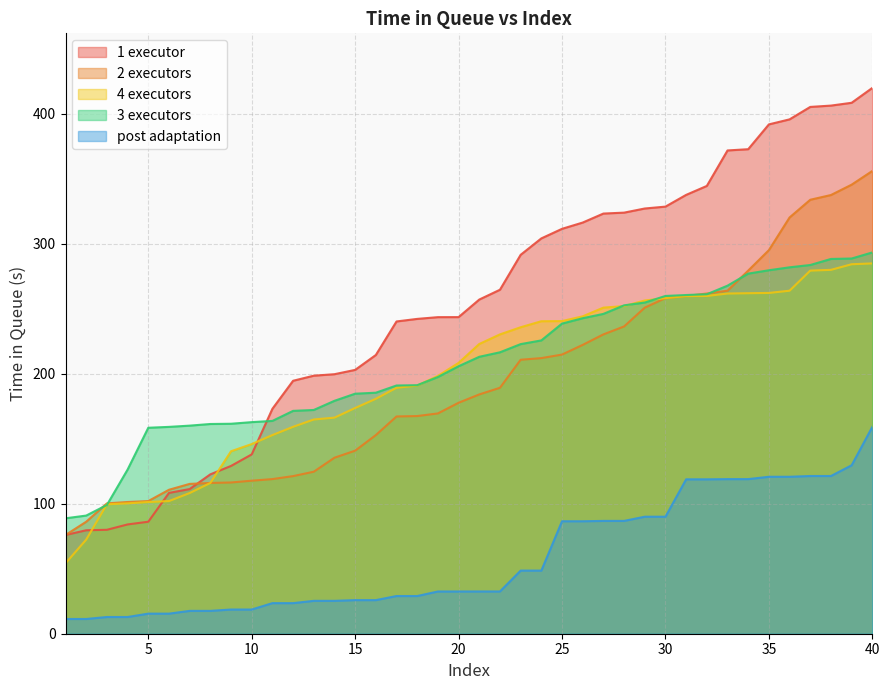

Reading right to left, transcribe all the data shown in this chart.

1 executor: 40=419.9	39=408.5	38=406.3	37=405.3	36=395.7	35=391.9	34=372.8	33=371.8	32=344.5	31=337.6	30=328.6	29=327.1	28=324.0	27=323.2	26=316.3	25=311.5	24=304.1	23=291.5	22=264.6	21=257.1	20=243.6	19=243.6	18=242.2	17=240.2	16=214.4	15=203.0	14=199.7	13=198.5	12=194.6	11=173.1	10=138.0	9=129.1	8=122.6	7=111.3	6=108.3	5=86.2	4=84.1	3=80.0	2=79.6	1=76.0
2 executors: 40=356.0	39=345.5	38=337.5	37=333.9	36=320.2	35=295.1	34=279.4	33=263.9	32=261.7	31=259.9	30=258.2	29=250.9	28=236.4	27=230.3	26=222.2	25=214.8	24=212.0	23=210.8	22=189.2	21=184.1	20=177.7	19=169.5	18=167.5	17=167.2	16=152.8	15=140.8	14=135.4	13=124.7	12=121.3	11=119.0	10=117.7	9=116.4	8=116.0	7=115.3	6=110.8	5=102.1	4=101.3	3=100.3	2=86.2	1=76.0
4 executors: 40=284.9	39=284.2	38=279.9	37=279.4	36=263.9	35=262.2	34=262.0	33=261.7	32=259.9	31=259.7	30=258.2	29=256.4	28=252.1	27=250.9	26=244.2	25=240.5	24=240.4	23=235.8	22=230.3	21=222.9	20=208.4	19=198.3	18=190.9	17=189.2	16=180.7	15=173.7	14=166.2	13=164.8	12=159.2	11=152.8	10=145.9	9=140.4	8=116.0	7=108.2	6=102.1	5=101.3	4=100.3	3=99.6	2=72.4	1=54.2
3 executors: 40=293.3	39=288.7	38=288.3	37=283.7	36=281.9	35=279.6	34=277.0	33=267.8	32=261.2	31=260.6	30=259.9	29=254.8	28=252.6	27=246.1	26=242.7	25=238.6	24=225.7	23=222.8	22=216.5	21=213.1	20=205.8	19=197.5	18=191.2	17=191.0	16=185.4	15=184.7	14=179.2	13=172.1	12=171.4	11=163.7	10=162.8	9=161.5	8=161.3	7=160.1	6=159.1	5=158.5	4=126.3	3=99.1	2=90.9	1=88.8
post adaptation: 40=159.1	39=129.6	38=121.3	37=121.3	36=120.8	35=120.8	34=119.0	33=119.0	32=118.8	31=118.8	30=90.0	29=90.0	28=86.8	27=86.8	26=86.5	25=86.5	24=48.6	23=48.6	22=32.5	21=32.5	20=32.5	19=32.5	18=29.0	17=29.0	16=25.9	15=25.9	14=25.3	13=25.3	12=23.5	11=23.5	10=18.6	9=18.6	8=17.6	7=17.6	6=15.4	5=15.4	4=12.9	3=12.9	2=11.3	1=11.3